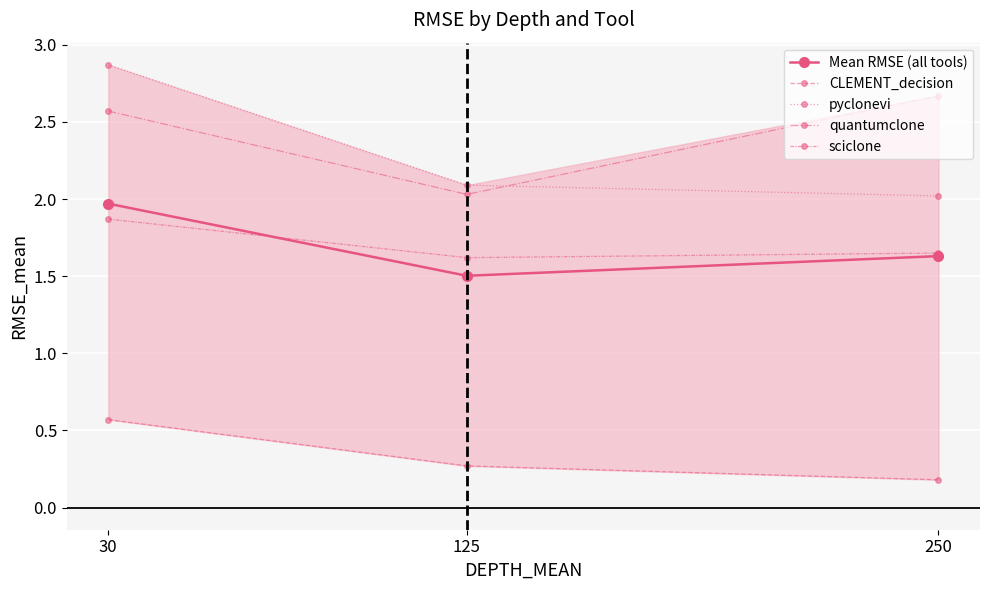

What is the average value of the Mean RMSE (all tools) series?

1.7